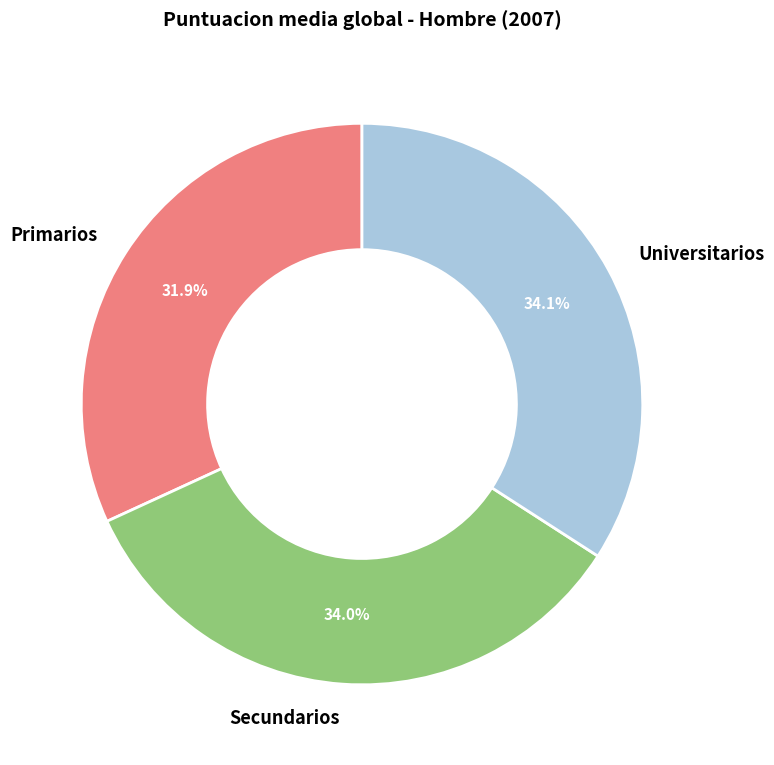

Combined, what portion of the pie is Universitarios and Primarios?

66.0%